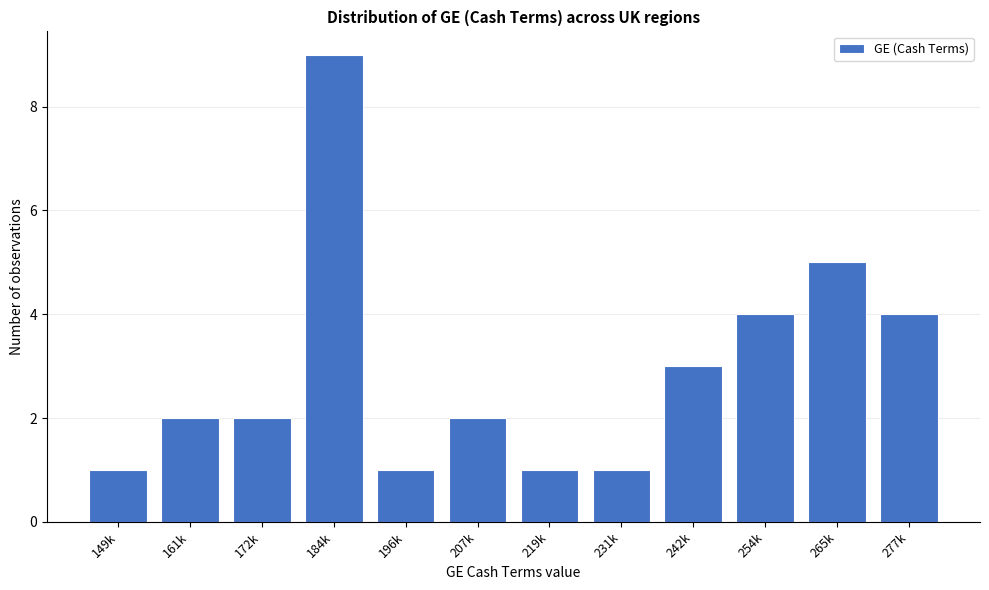

Reading left to right, what are all the values shown in this chart?

149k=1	161k=2	172k=2	184k=9	196k=1	207k=2	219k=1	231k=1	242k=3	254k=4	265k=5	277k=4